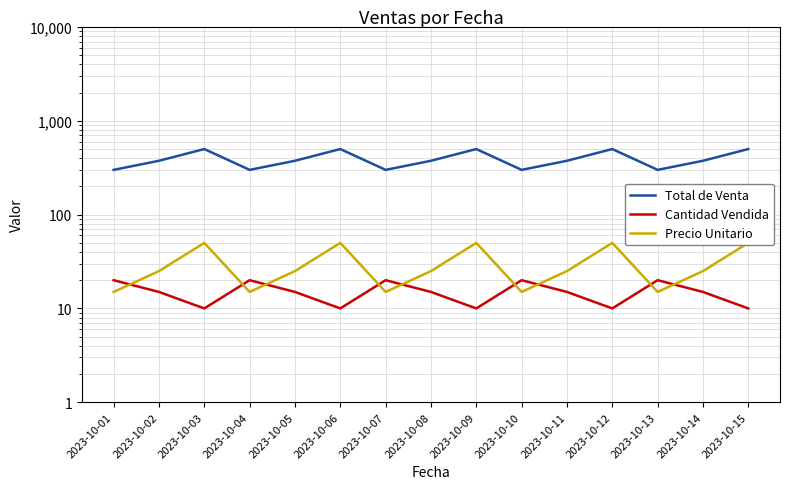

How many interior local peaks does the Total de Venta series have?

4